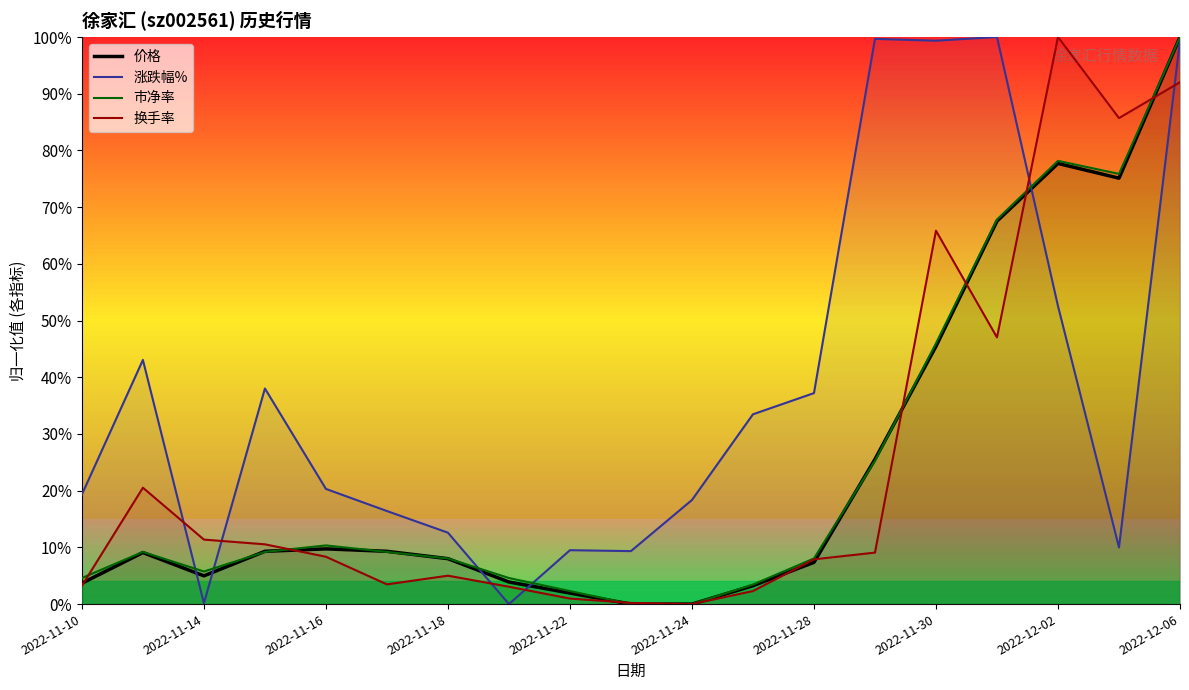

What are all the series names shown in the legend?

价格, 涨跌幅%, 市净率, 换手率